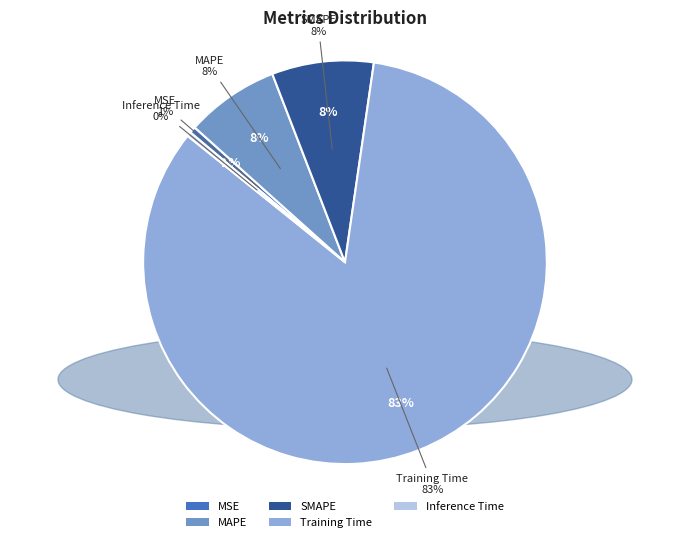

To the nearest percent, what percentage of the pie is MAPE?

8%